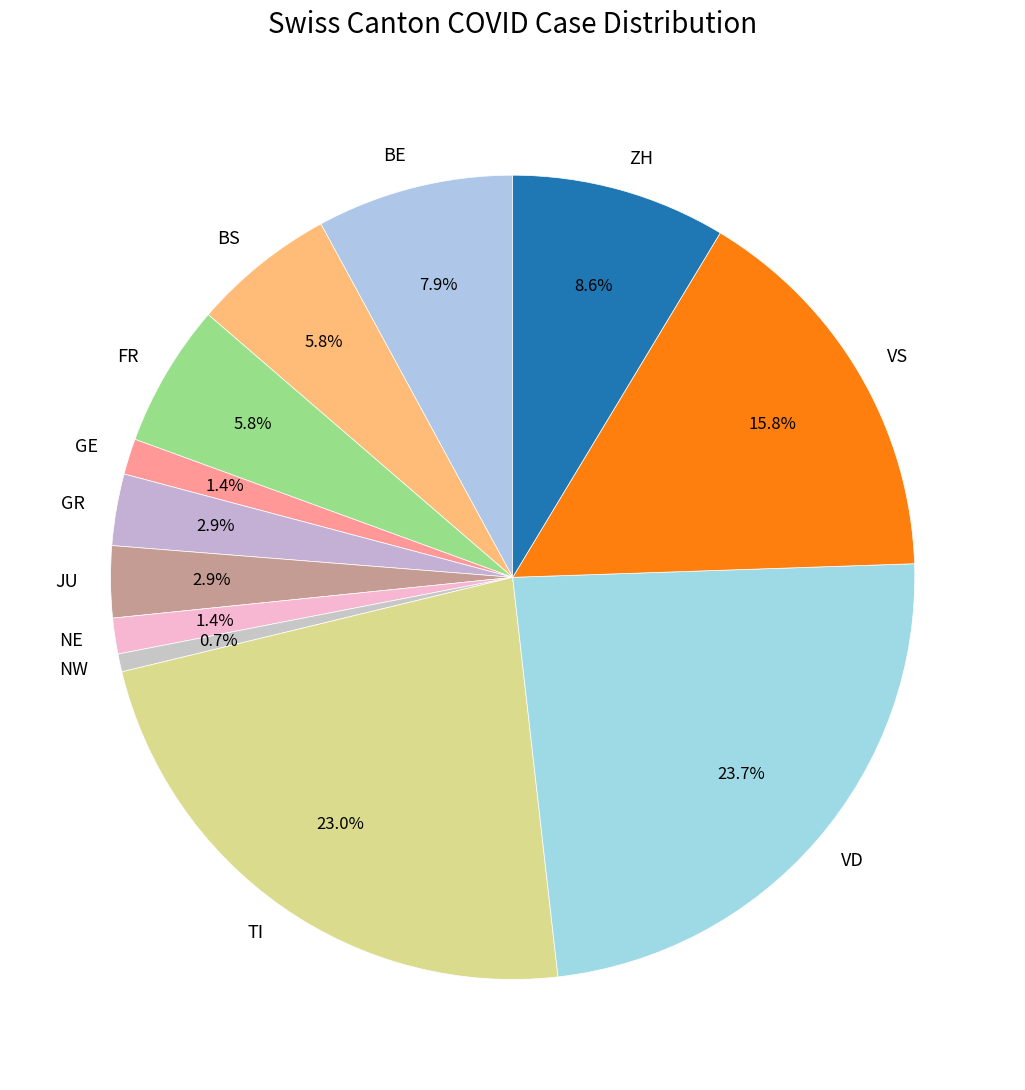

Count the number of slices in the pie.

12